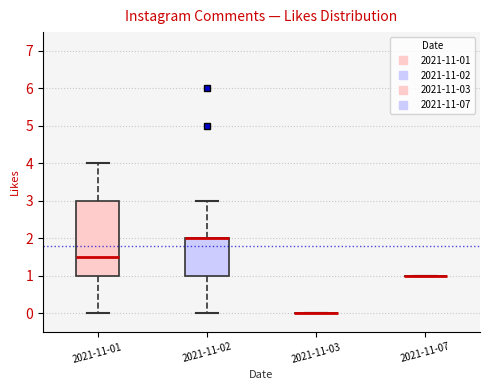

Reading left to right, transcribe this box plot: for each box, give where its median line is, the range the box spans, and where its two whiskers end, as read against the y-axis. The values are not printed on the chart, so give them approximately, as read against the axis.

2021-11-01: median 1.5, box 1.0 to 3.0, whiskers 0.0 to 4.0
2021-11-02: median 2.0 (drawn on the box's upper edge), box 1.0 to 2.0, whiskers 0.0 to 3.0
2021-11-03: box collapsed to a line at 0.0, whiskers 0.0 to 0.0
2021-11-07: box collapsed to a line at 1.0, whiskers 1.0 to 1.0